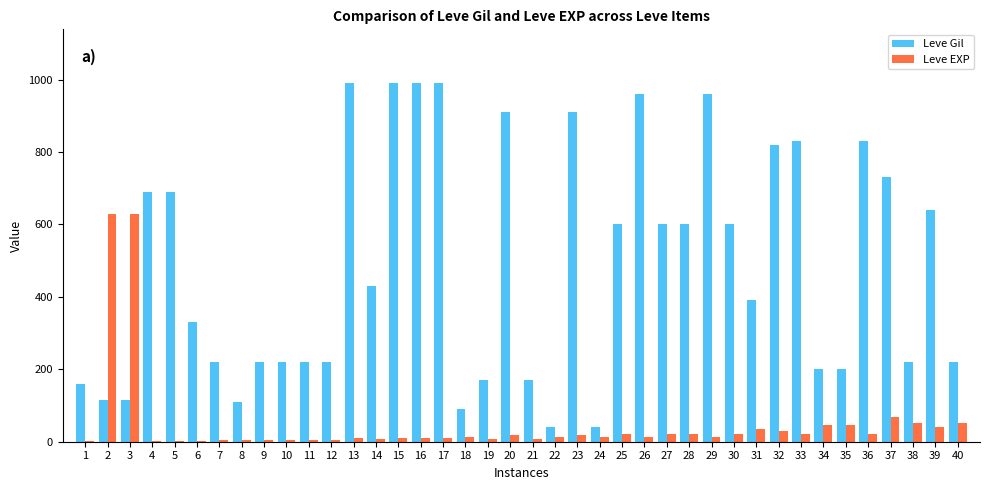

Between 11 and 30, which series saw the biggest shift?

Leve Gil